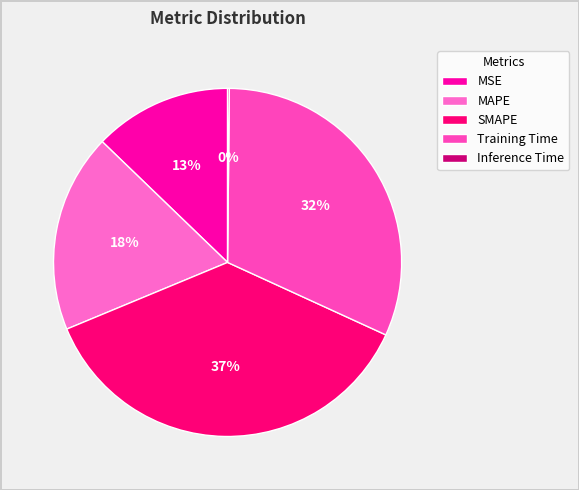

What is the largest slice in the pie chart?

SMAPE